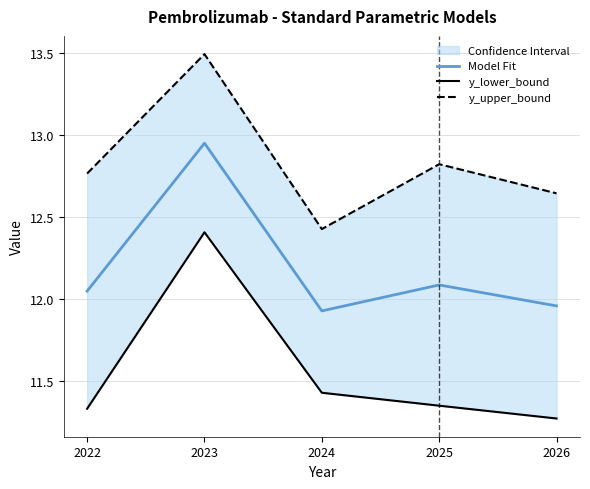

What is the difference between the y_lower_bound values at 2024 and 2026?

0.2